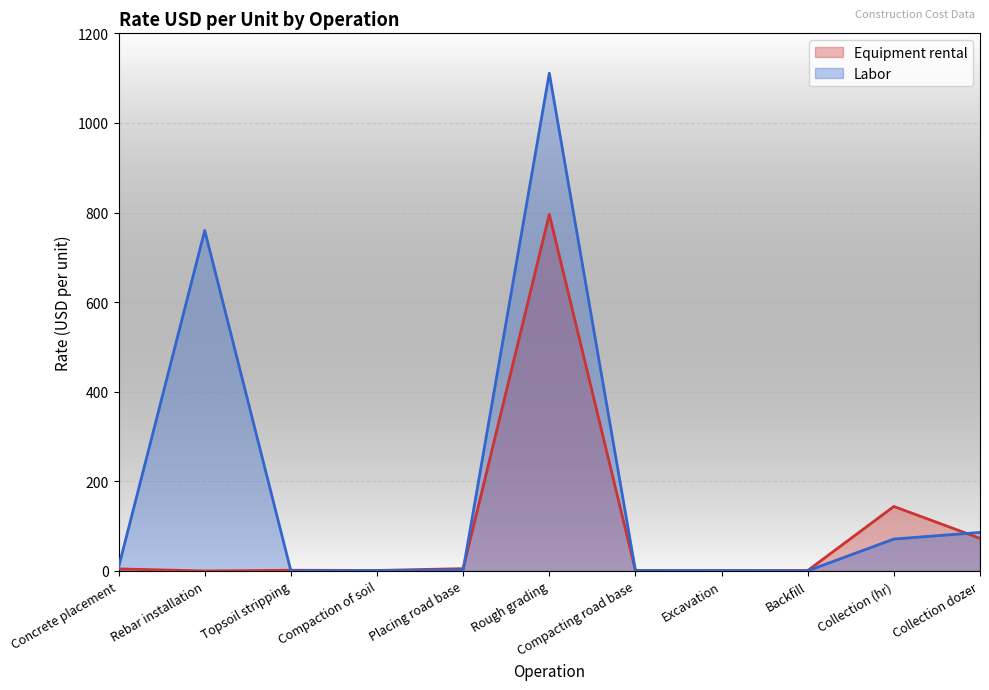

How many lines are shown in the chart?

2